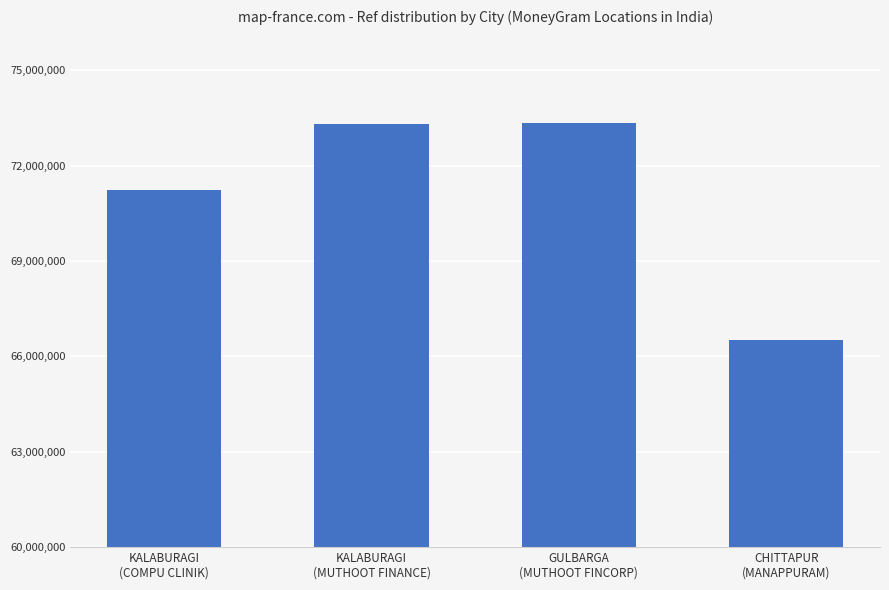

What is the value of the 1st bar from the left?

71220835